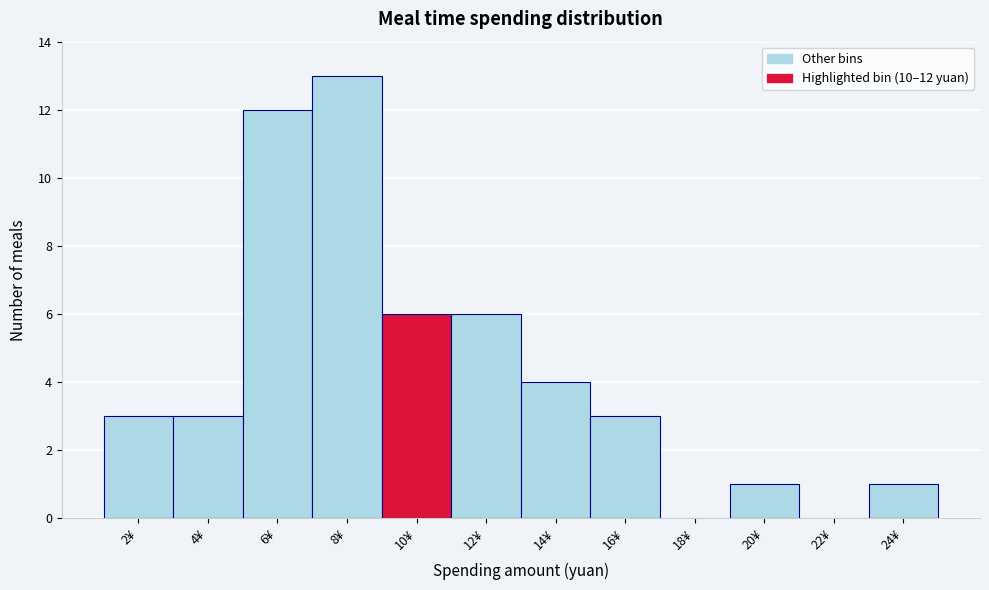

Reading left to right, transcribe all the data shown in this chart.

2¥=3	4¥=3	6¥=12	8¥=13	10¥=6	12¥=6	14¥=4	16¥=3	18¥=0	20¥=1	22¥=0	24¥=1